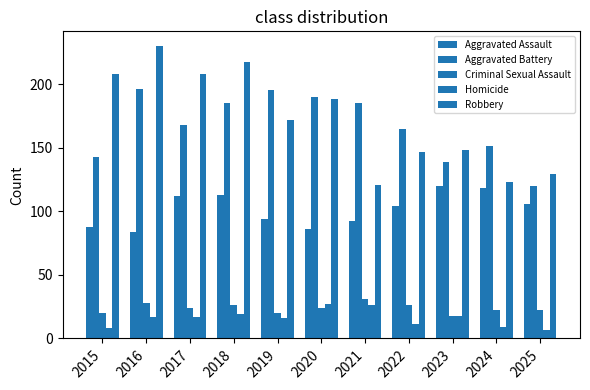

How many groups of bars are there?

11